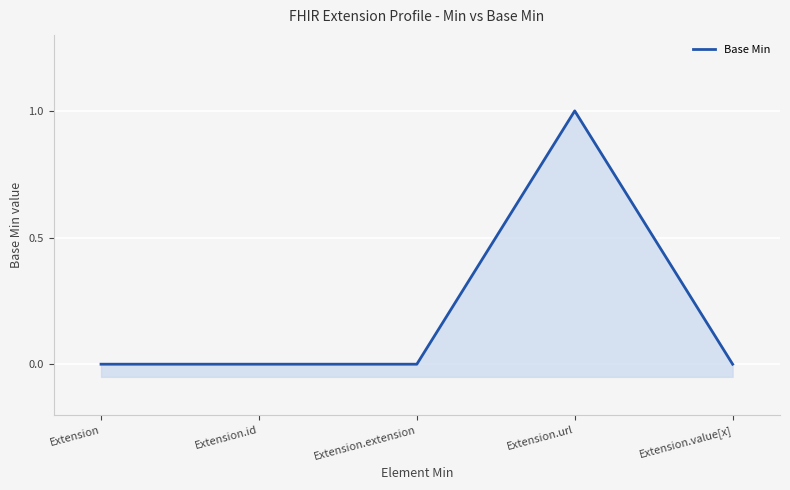

Reading left to right, extract all data points from this chart.

Extension=0	Extension.id=0	Extension.extension=0	Extension.url=1	Extension.value[x]=0